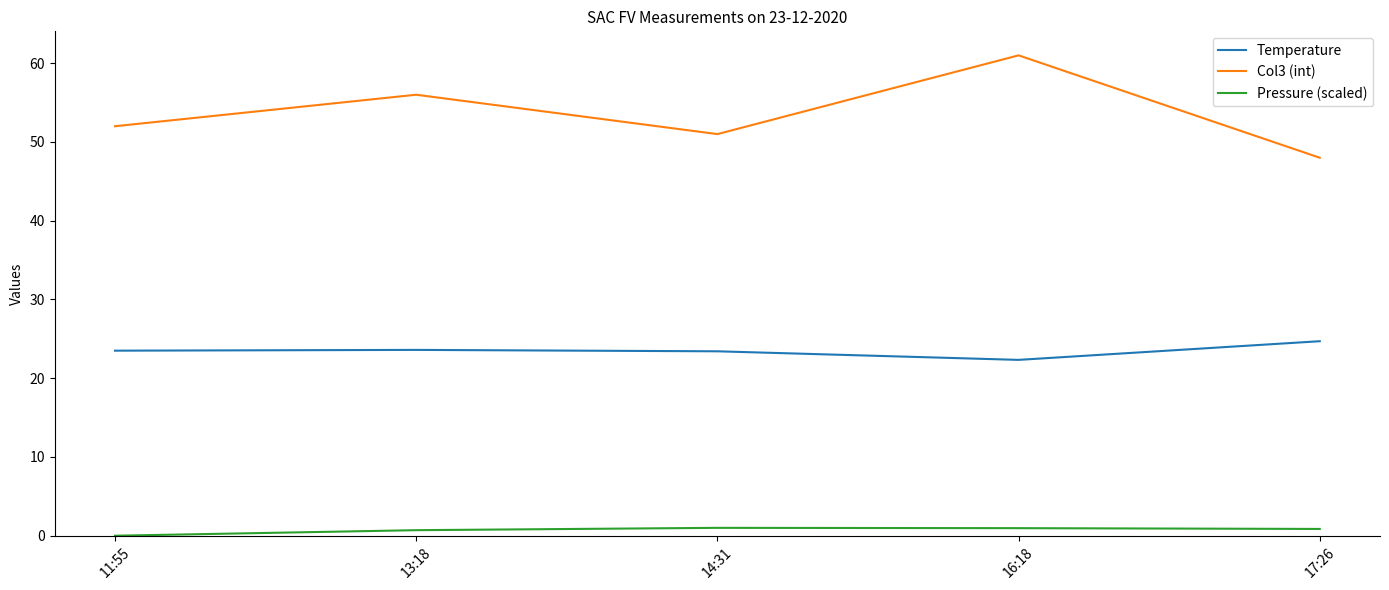

True or false: Temperature has a value of 7.8 at 13:18.

False